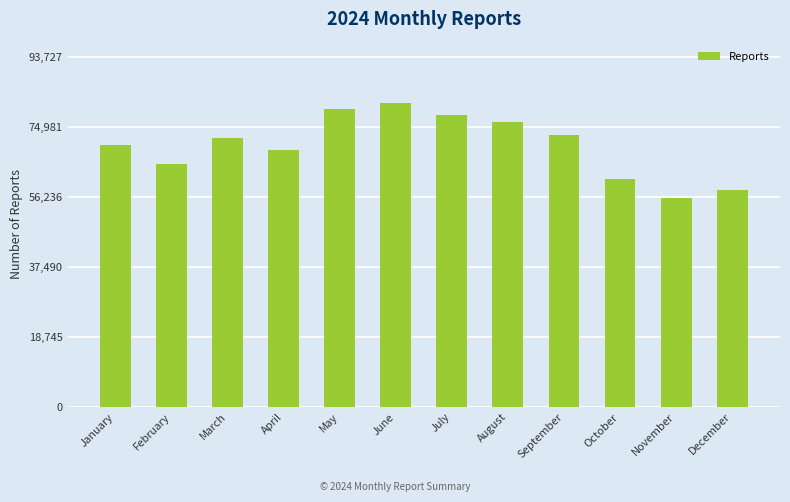

Count the number of data series in this chart.

1